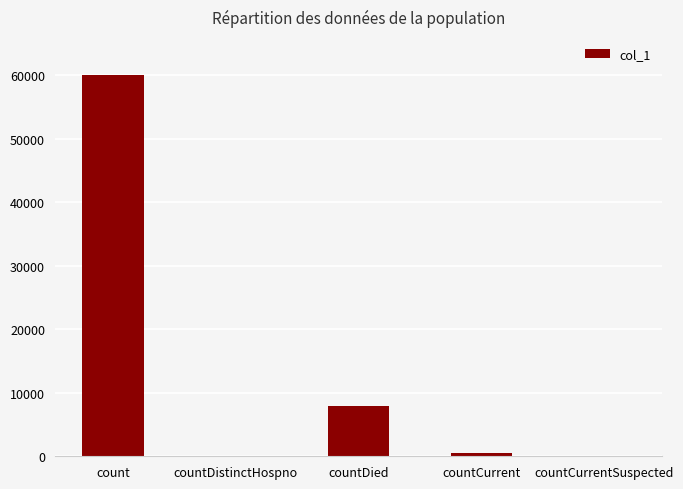

What is the maximum value shown in the chart?

60077